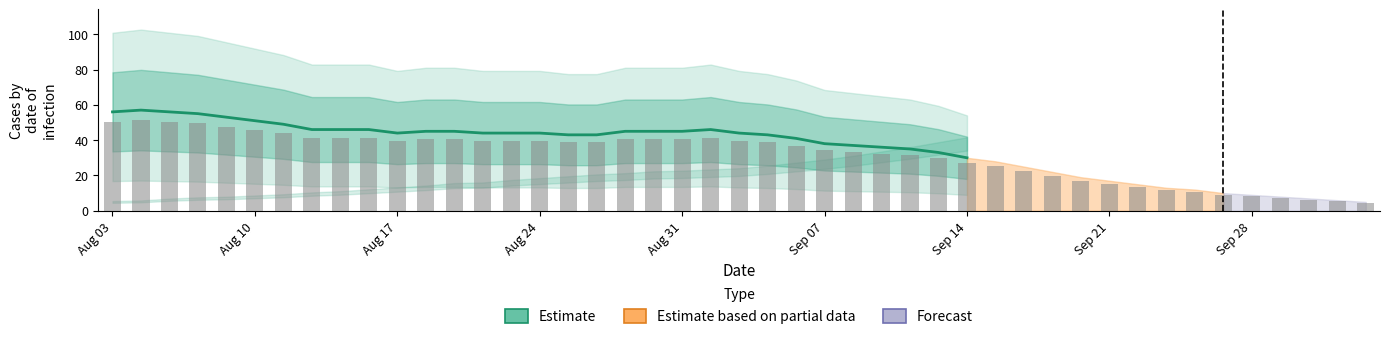

What is the greatest value displayed?

57